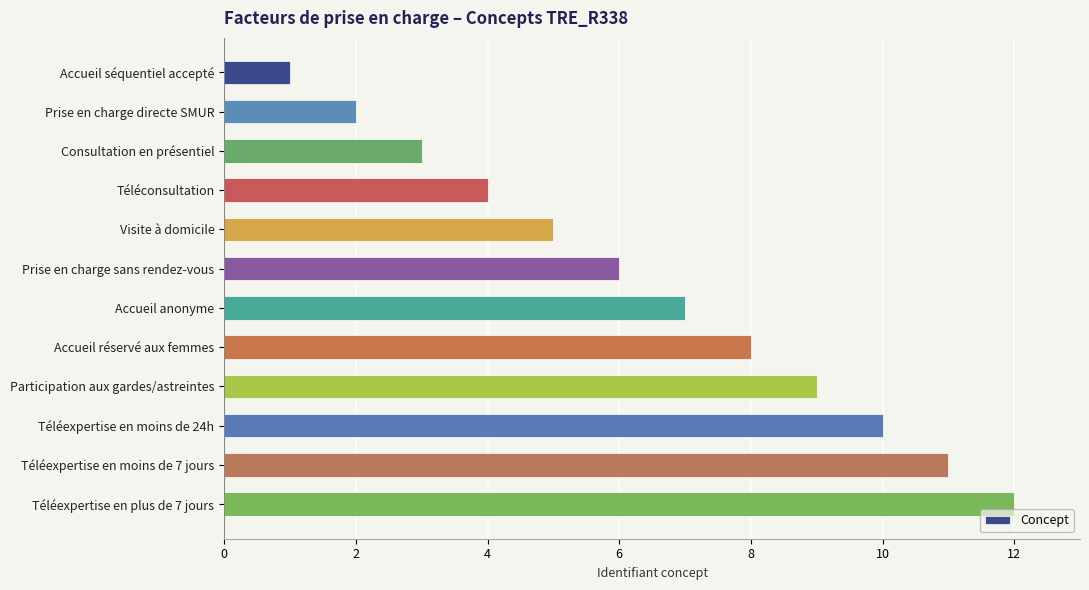

Rank the categories by value from highest to lowest.

Téléexpertise en plus de 7 jours, Téléexpertise en moins de 7 jours, Téléexpertise en moins de 24h, Participation aux gardes/astreintes, Accueil réservé aux femmes, Accueil anonyme, Prise en charge sans rendez-vous, Visite à domicile, Téléconsultation, Consultation en présentiel, Prise en charge directe SMUR, Accueil séquentiel accepté